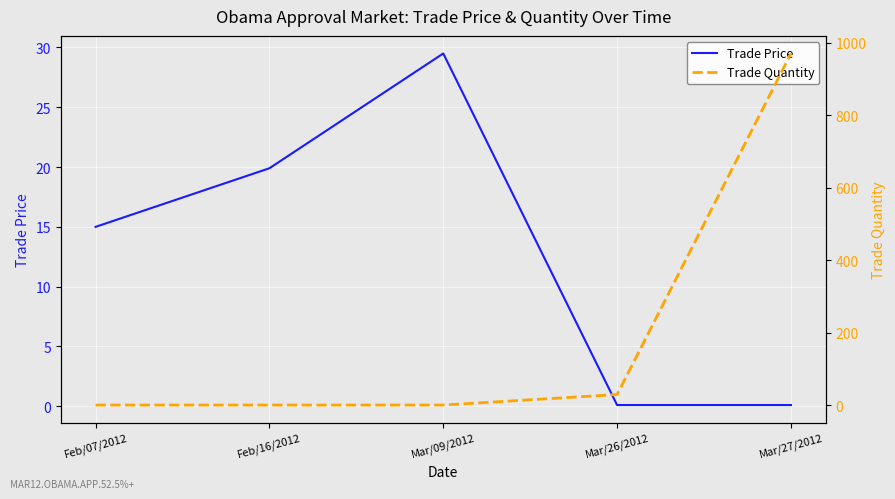

True or false: Trade Price has more than 1 interior local peaks.

False